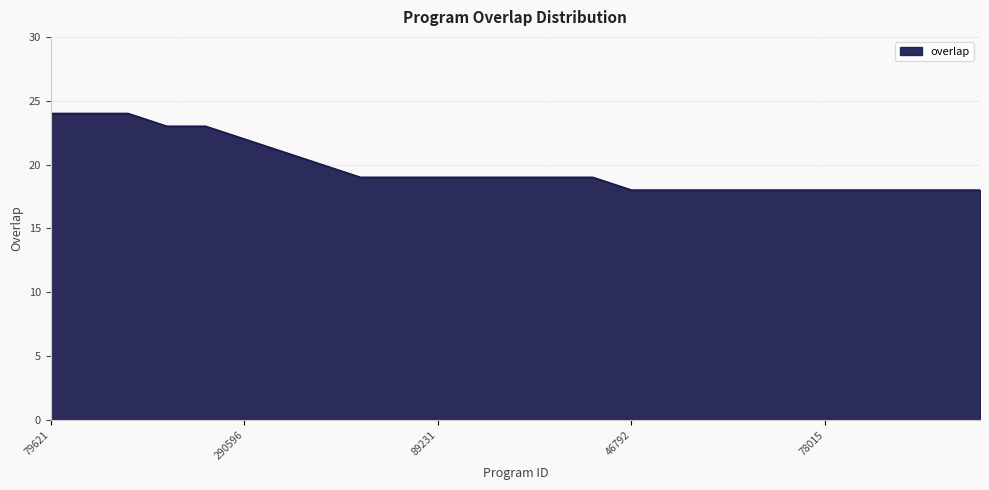

What is the minimum value shown in the chart?

18